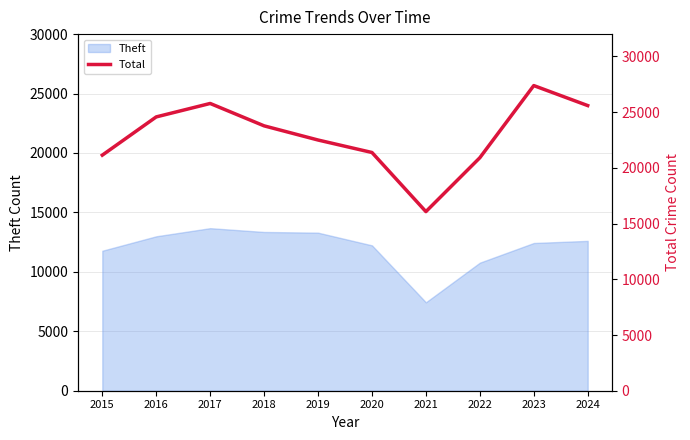

What is the highest value of the Theft series?

13675